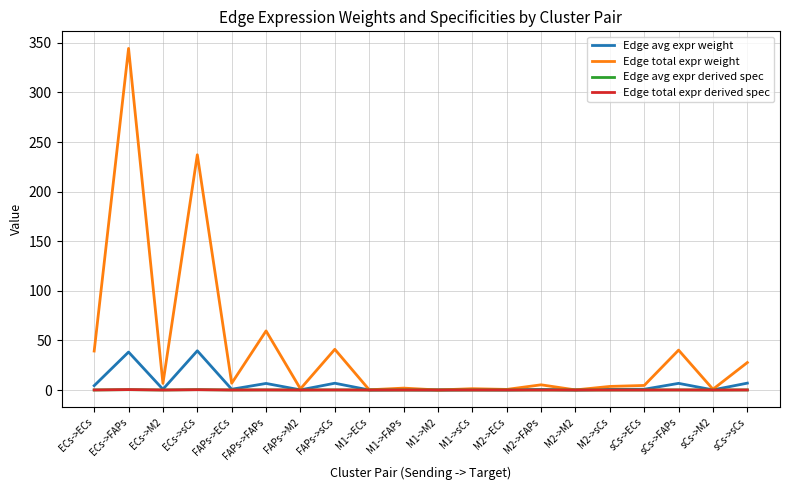

Which series has the widest spread of values?

Edge total expr weight